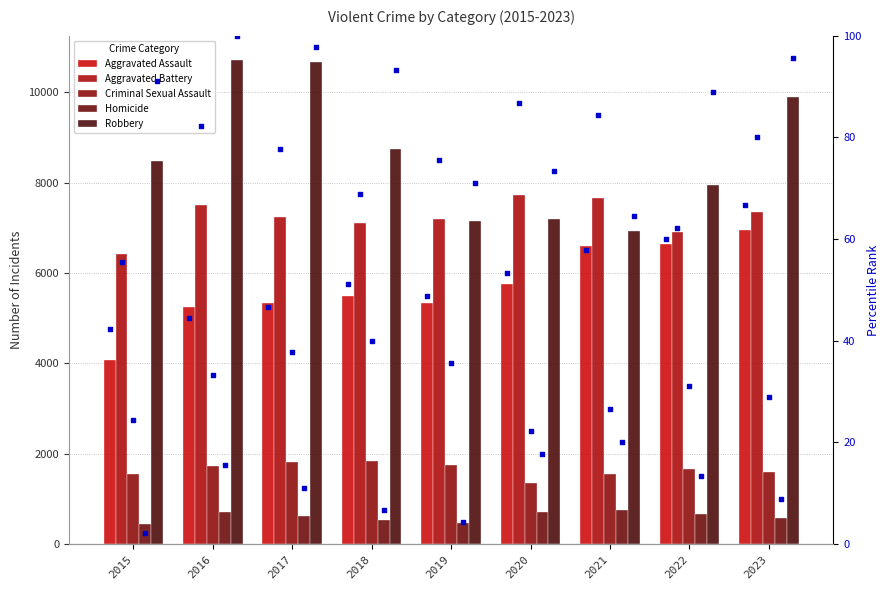

Which series reaches the minimum Y coordinate?

Homicide